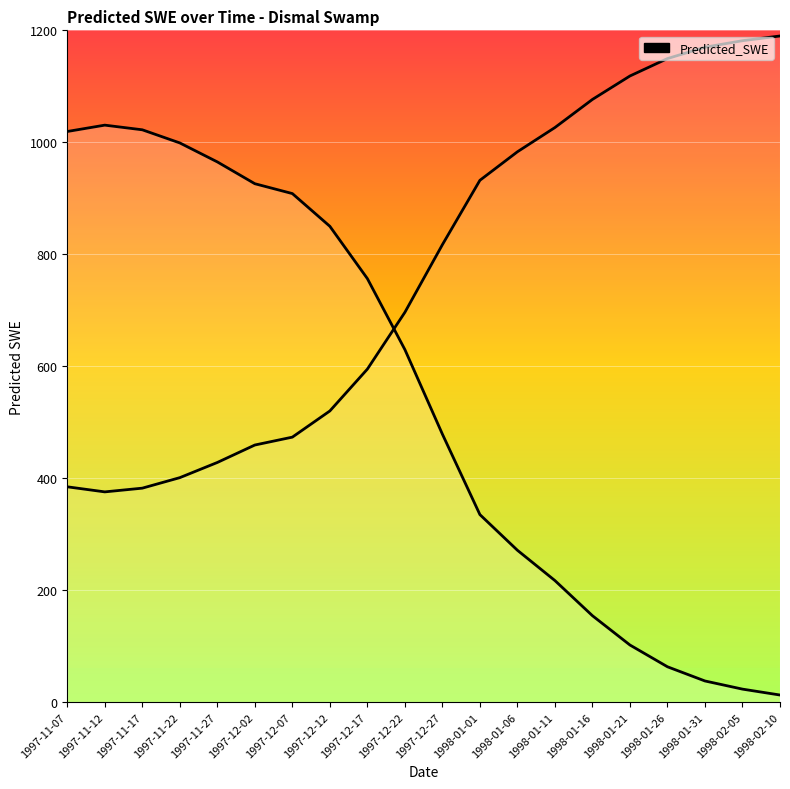

Reading left to right, extract all data points from this chart.

1997-11-07=1019.3	1997-11-12=1030.6	1997-11-17=1022.3	1997-11-22=998.9	1997-11-27=965.0	1997-12-02=926.0	1997-12-07=908.4	1997-12-12=849.9	1997-12-17=756.5	1997-12-22=629.7	1997-12-27=478.6	1998-01-01=334.9	1998-01-06=271.2	1998-01-11=217.1	1998-01-16=154.3	1998-01-21=101.9	1998-01-26=63.1	1998-01-31=37.7	1998-02-05=23.1	1998-02-10=12.6